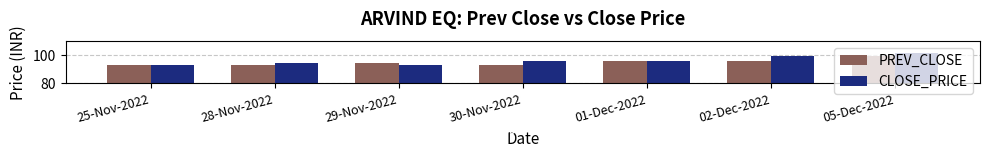

Which series has the widest spread of values?

CLOSE_PRICE